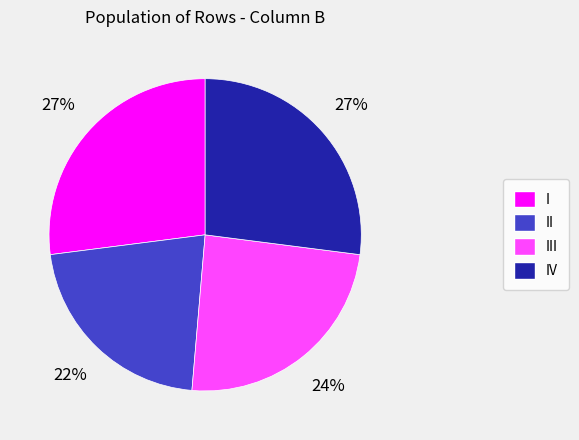

To the nearest percent, what is the difference between the largest and smallest slice percentages?

5%